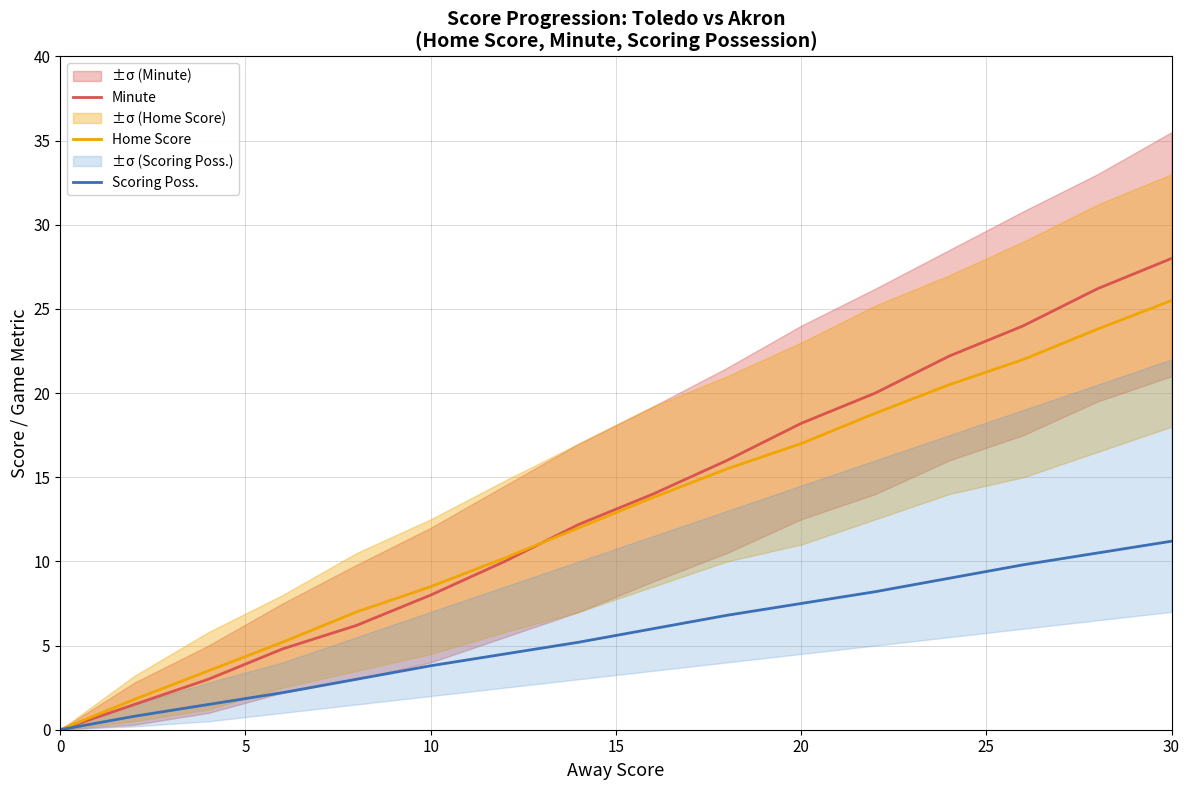

Reading left to right, list all the values displayed in this chart.

Minute: 0.0	1.5	3.0	4.8	6.2	8.0	10.0	12.2	14.0	16.0	18.2	20.0	22.2	24.0	26.2	28.0
Home Score: 0.0	1.8	3.5	5.2	7.0	8.5	10.2	12.0	13.8	15.5	17.0	18.8	20.5	22.0	23.8	25.5
Scoring Poss.: 0.0	0.8	1.5	2.2	3.0	3.8	4.5	5.2	6.0	6.8	7.5	8.2	9.0	9.8	10.5	11.2